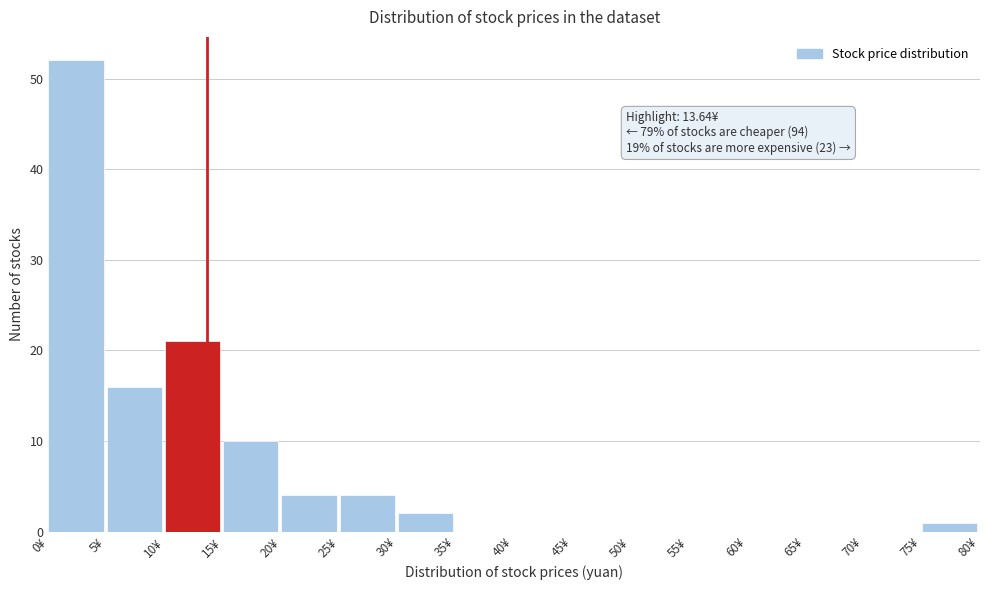

Which range on the x-axis has the tallest bar?

0 to 5